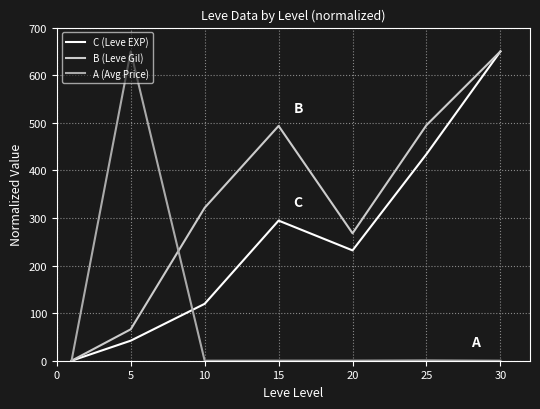

What is the maximum value for A (Avg Price)?

650.0